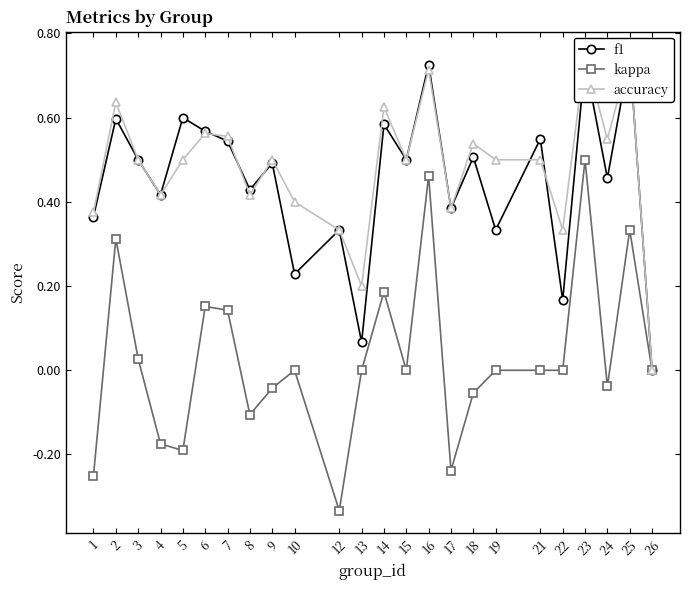

Reading left to right, transcribe all the data shown in this chart.

f1: 1=0.4	2=0.6	3=0.5	4=0.4	5=0.6	6=0.6	7=0.5	8=0.4	9=0.5	10=0.2	12=0.3	13=0.1	14=0.6	15=0.5	16=0.7	17=0.4	18=0.5	19=0.3	21=0.5	22=0.2	23=0.7	24=0.5	25=0.8	26=0.0
kappa: 1=-0.2	2=0.3	3=0.0	4=-0.2	5=-0.2	6=0.2	7=0.1	8=-0.1	9=-0.0	10=0.0	12=-0.3	13=0.0	14=0.2	15=0.0	16=0.5	17=-0.2	18=-0.1	19=0.0	21=0.0	22=0.0	23=0.5	24=-0.0	25=0.3	26=0.0
accuracy: 1=0.4	2=0.6	3=0.5	4=0.4	5=0.5	6=0.6	7=0.6	8=0.4	9=0.5	10=0.4	12=0.3	13=0.2	14=0.6	15=0.5	16=0.7	17=0.4	18=0.5	19=0.5	21=0.5	22=0.3	23=0.8	24=0.5	25=0.8	26=0.0